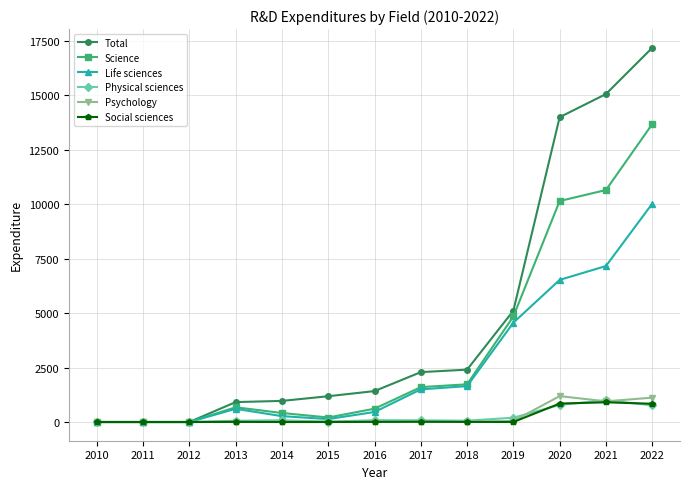

True or false: Science has a value of 676 at 2013.

True